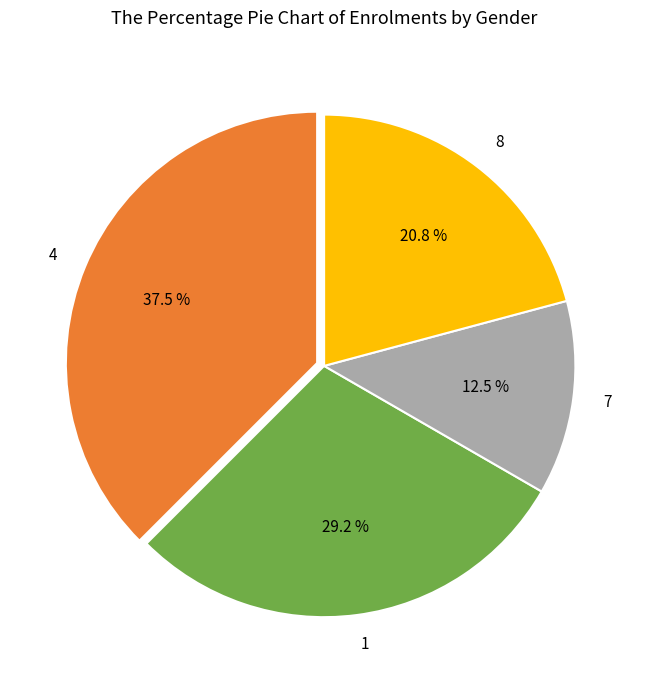

Combined, what portion of the pie is 8 and 7?

33.3%